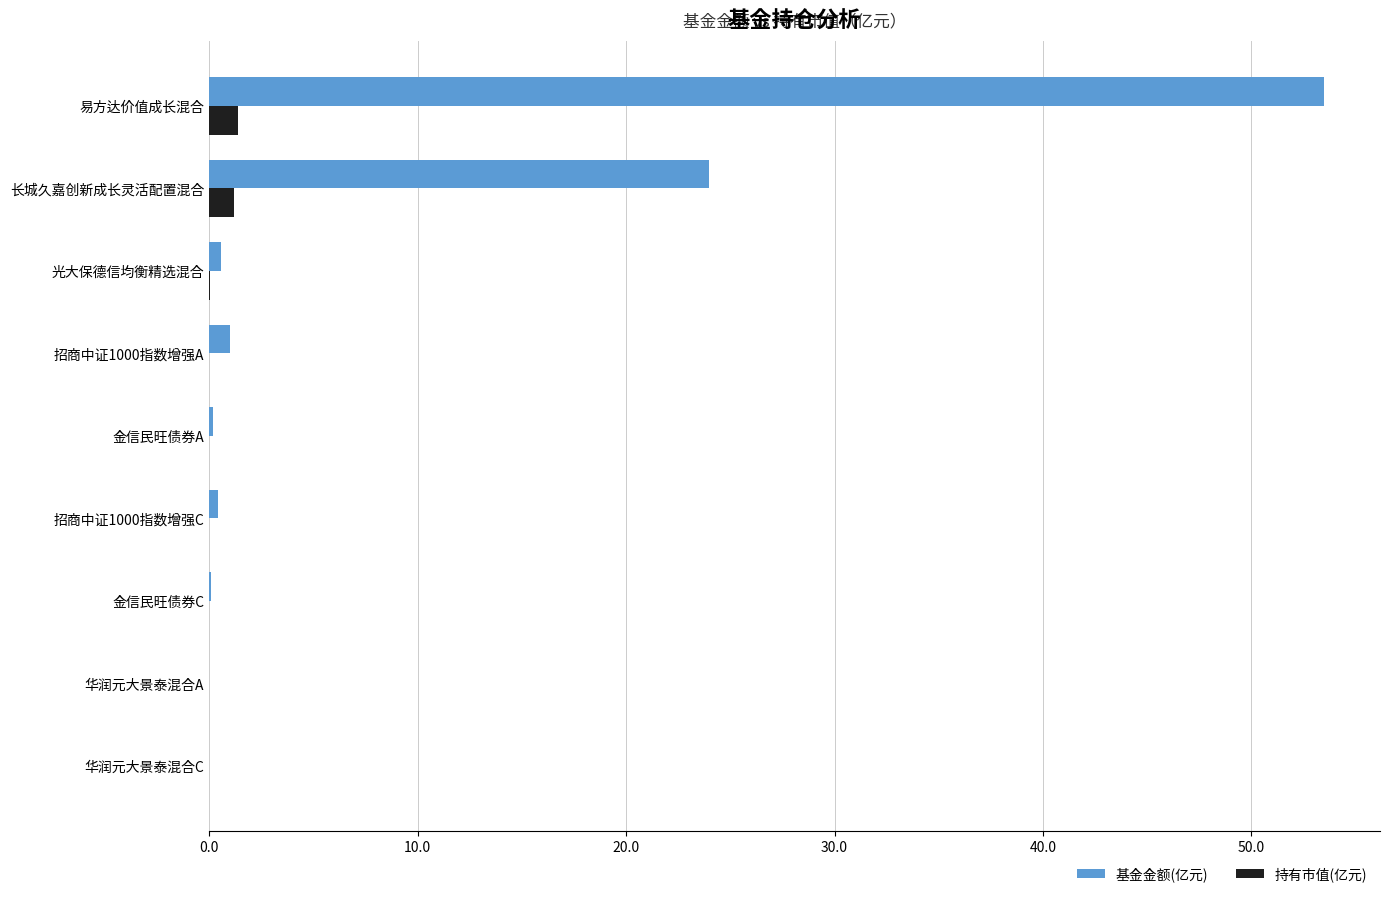

Which series changed the most between 长城久嘉创新成长灵活配置混合 and 金信民旺债券C?

基金金额(亿元)